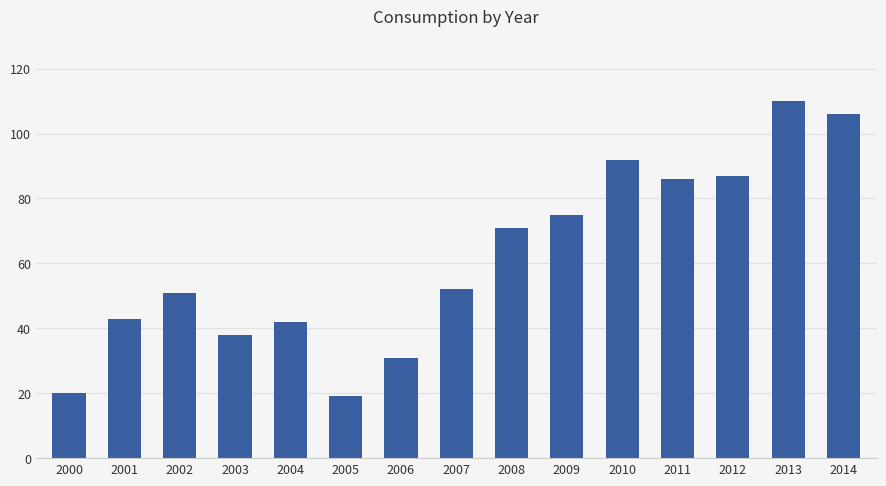

How many bars are there in total?

15